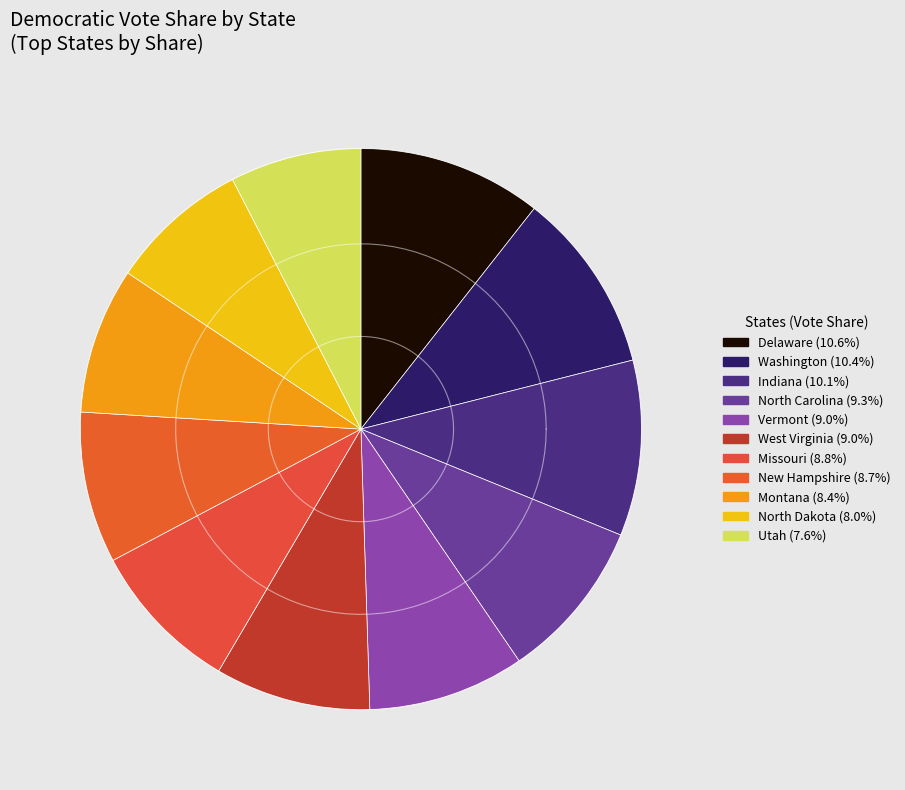

Which has a higher value, Montana or Vermont?

Vermont